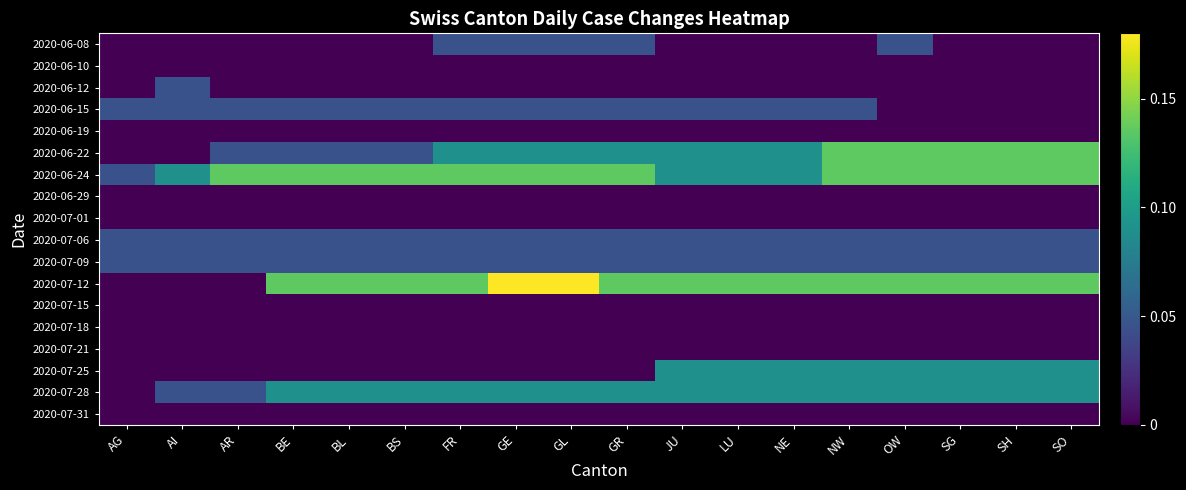

At which category does the chart reach its minimum across all series?

AG